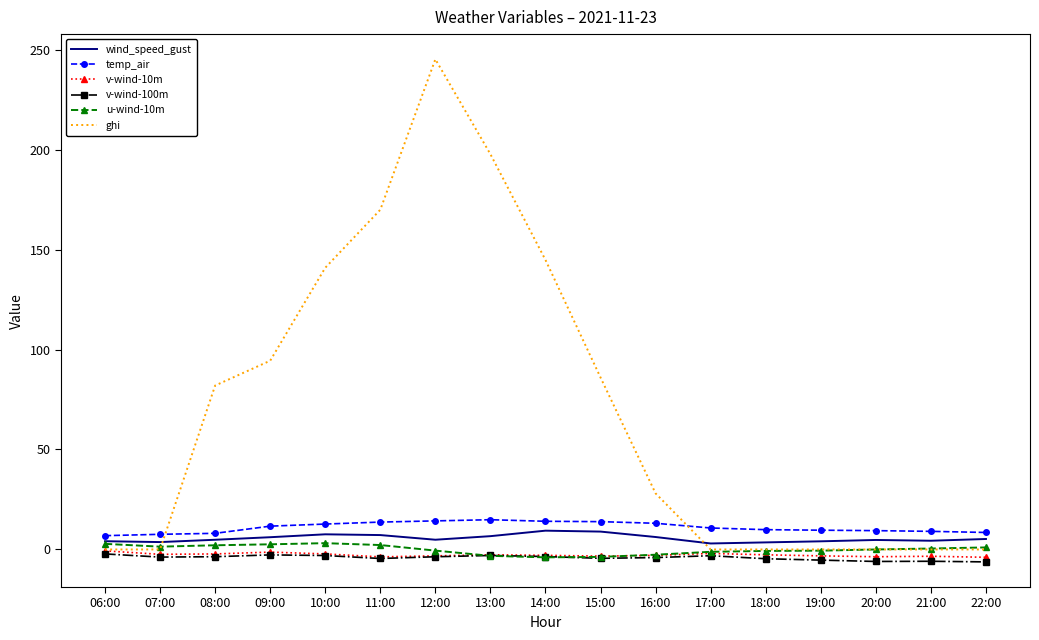

True or false: temp_air and v-wind-100m cross at least once.

False